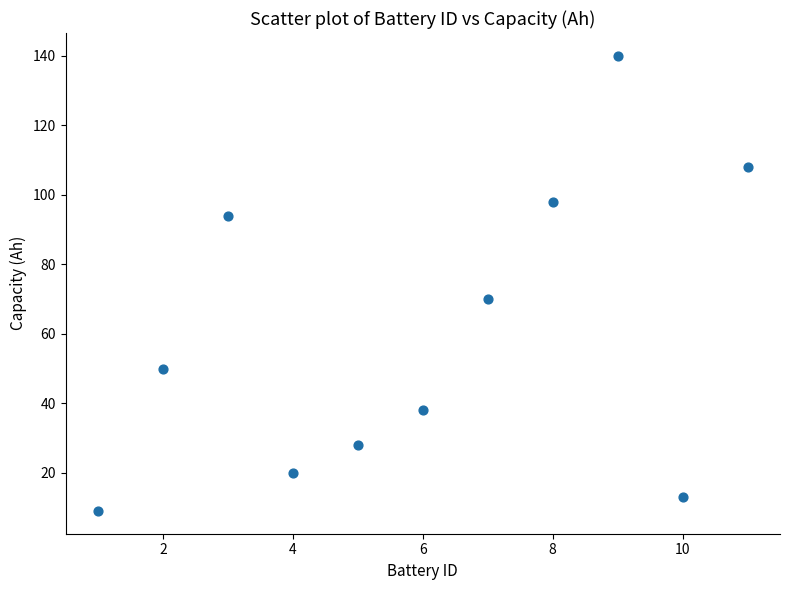

What Y value in the scatter plot is closest to 74?

70